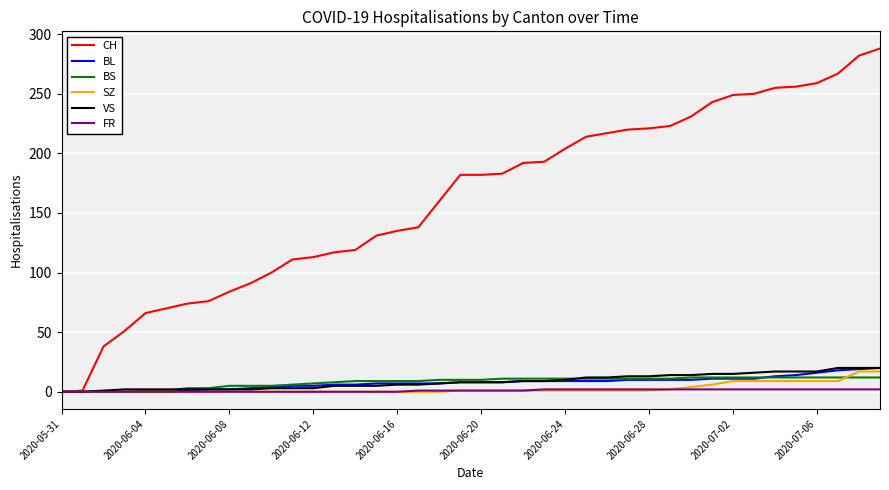

Which series has the largest range (max minus min)?

CH